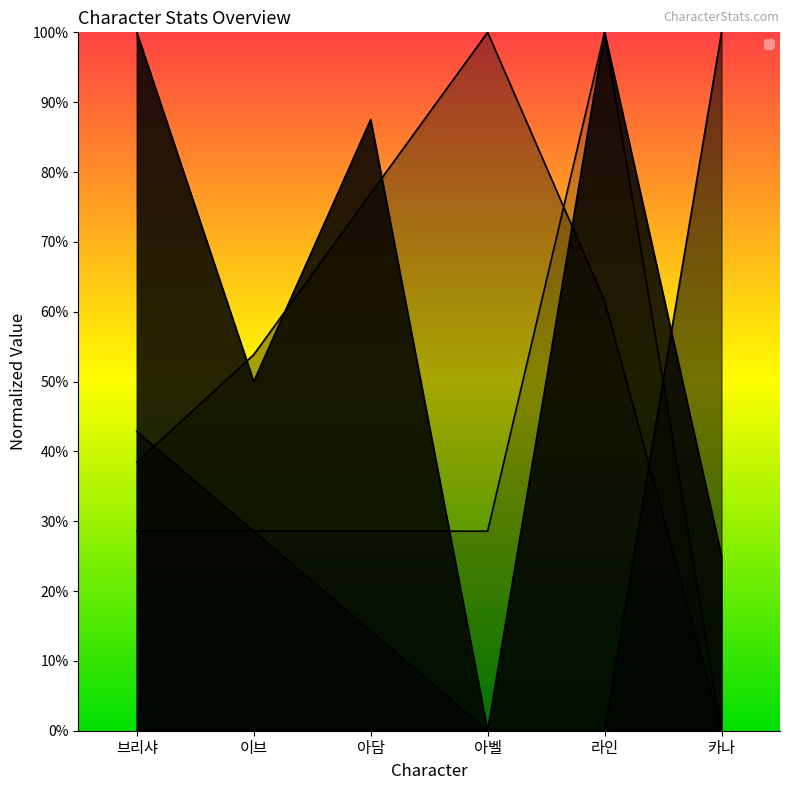

True or false: _def has more than 0 points higher than both neighbors.

False